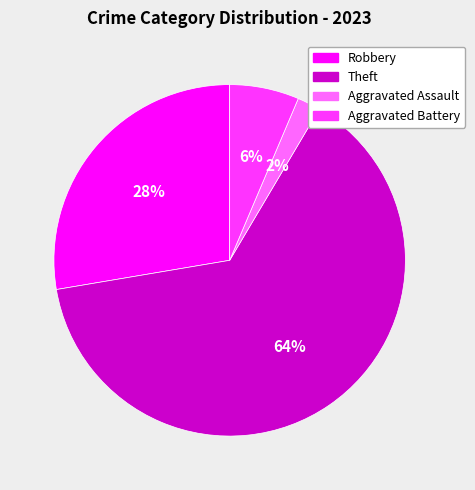

Does any single category account for the majority?

Yes